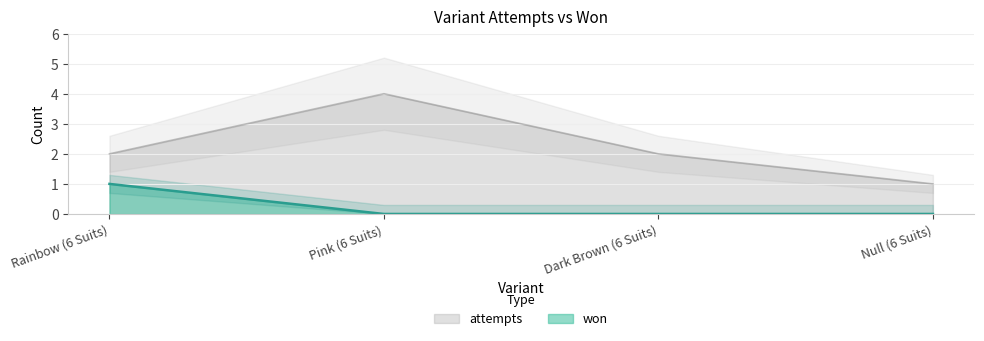

Rank the categories by value from lowest to highest.

Pink (6 Suits), Dark Brown (6 Suits), Null (6 Suits), Rainbow (6 Suits)